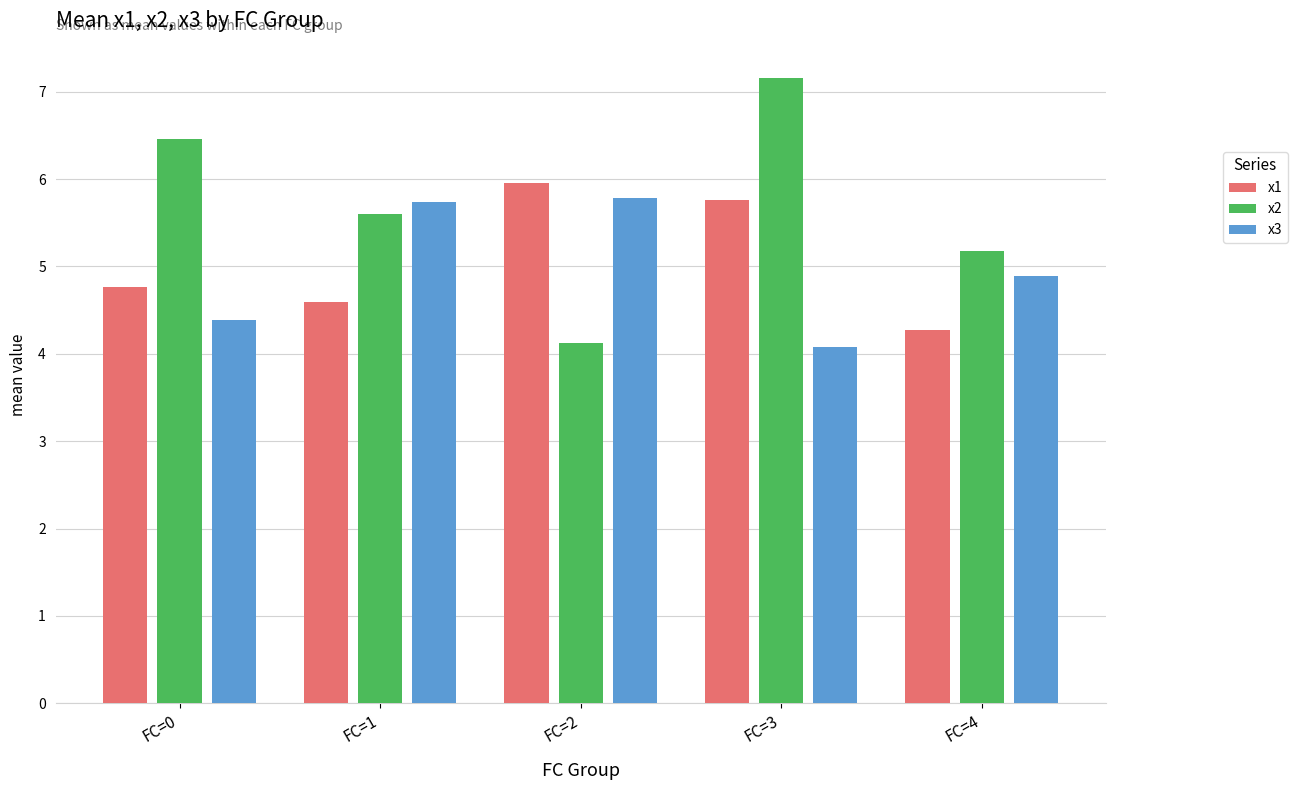

List the series in order of their peak value, highest first.

x2, x1, x3